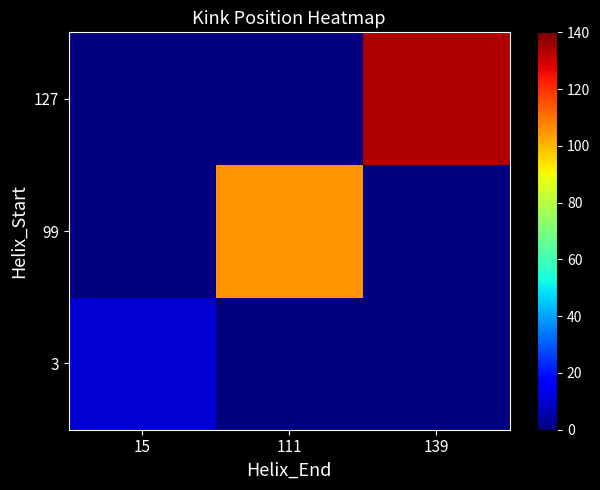

The 99 series shows 105.0 at 111. True or false?

True